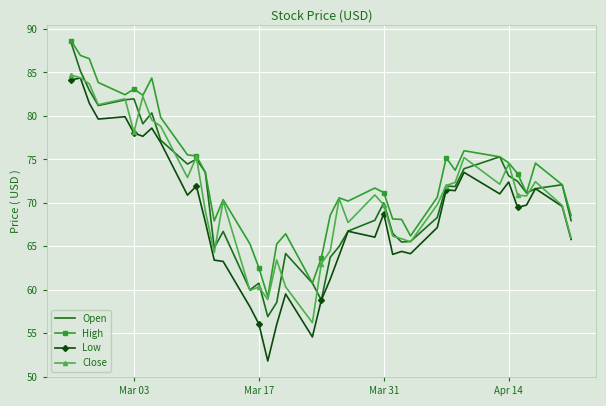

Which series has the largest total across all categories?

High